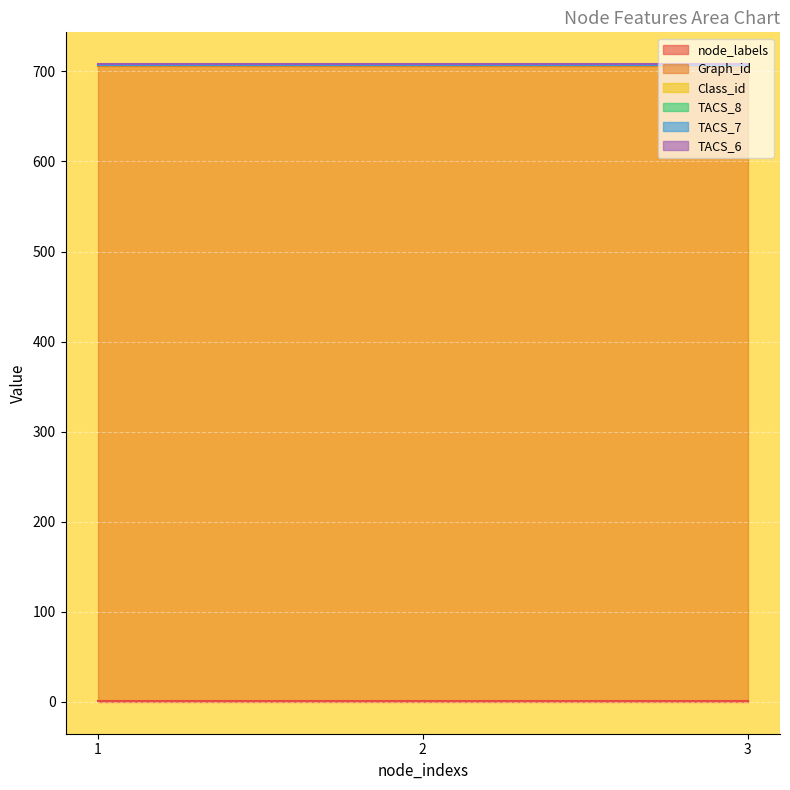

What are all the series names shown in the legend?

node_labels, Graph_id, Class_id, TACS_8, TACS_7, TACS_6